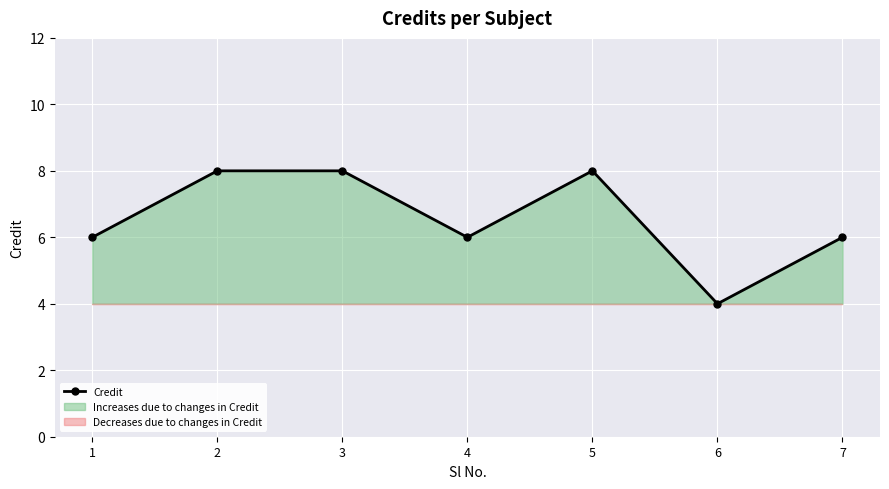

List the labels in order of value, smallest first.

6, 1, 4, 7, 2, 3, 5